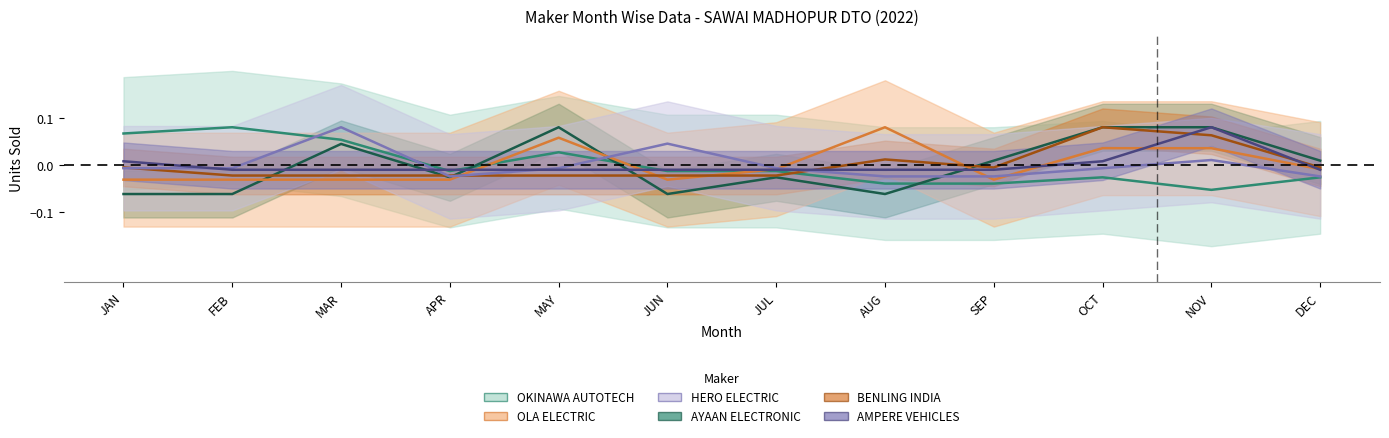

Which series ends up on top after the final intersection of BENLING INDIA and OLA ELECTRIC?

OLA ELECTRIC